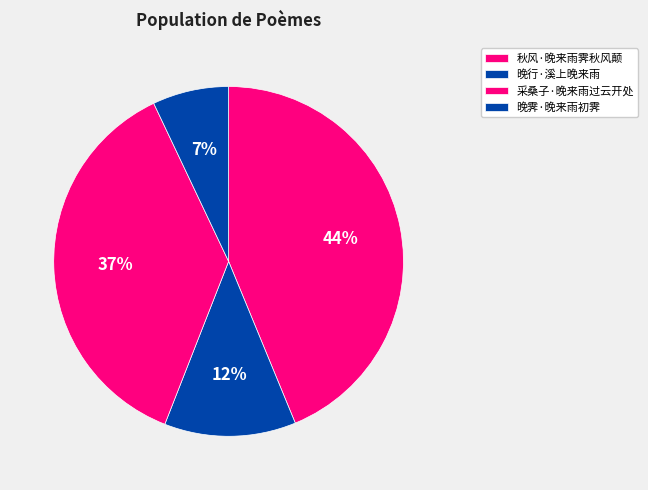

What percentage is the 秋风·晚来雨霁秋风颠 slice, to the nearest percent?

44%